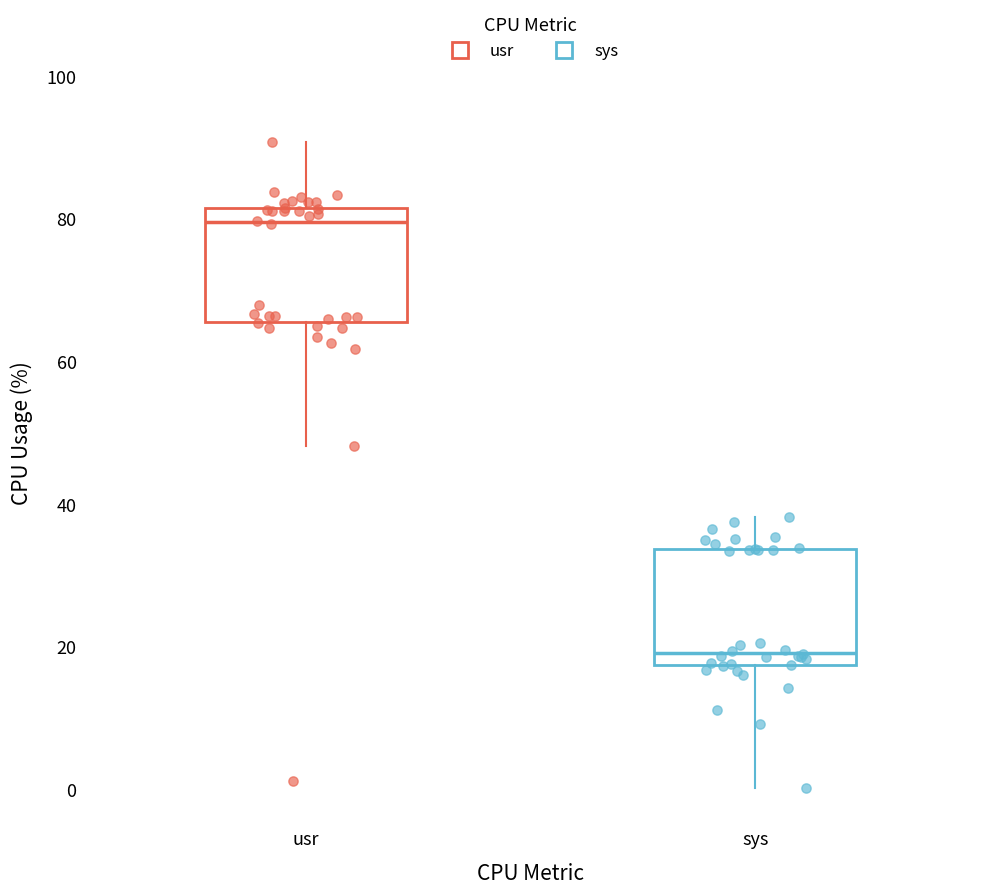

Reading left to right, read every box against the y-axis: the position of its median line, the range the box covers, and the ends of its whiskers. The values are not printed on the chart, so give them approximately, as read against the axis.

usr: median 80, box 66 to 82, whiskers 48 to 90
sys: median 20, box 18 to 34, whiskers 0 to 38